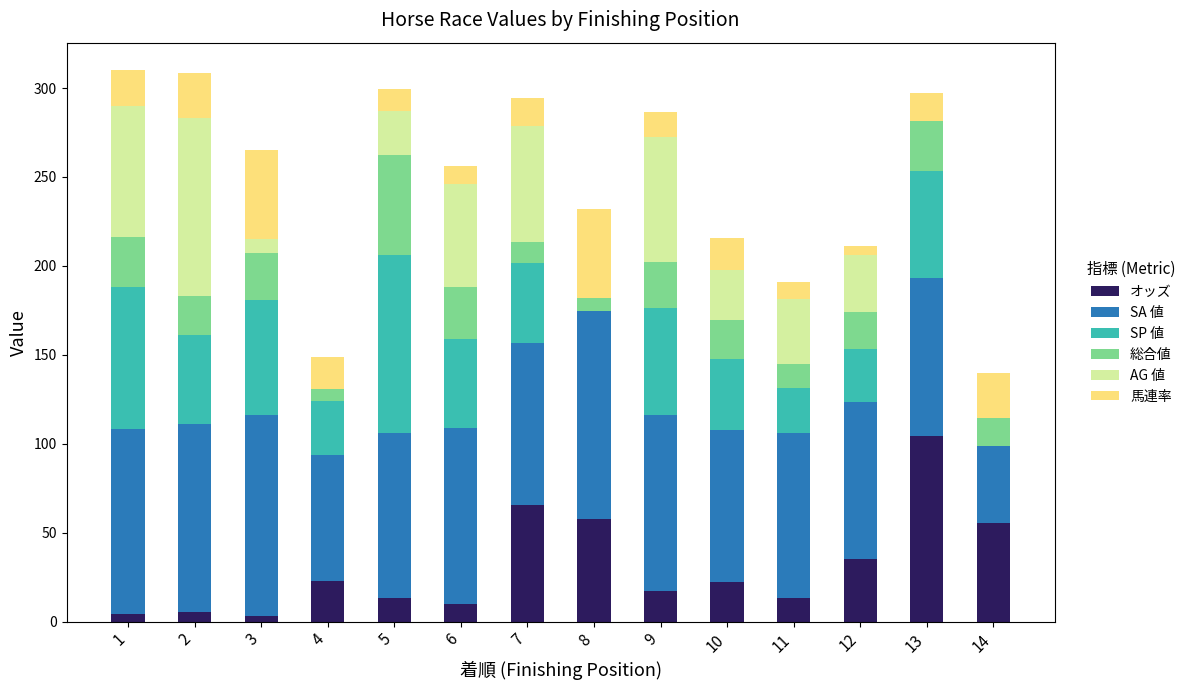

What is the maximum value for オッズ?

104.2